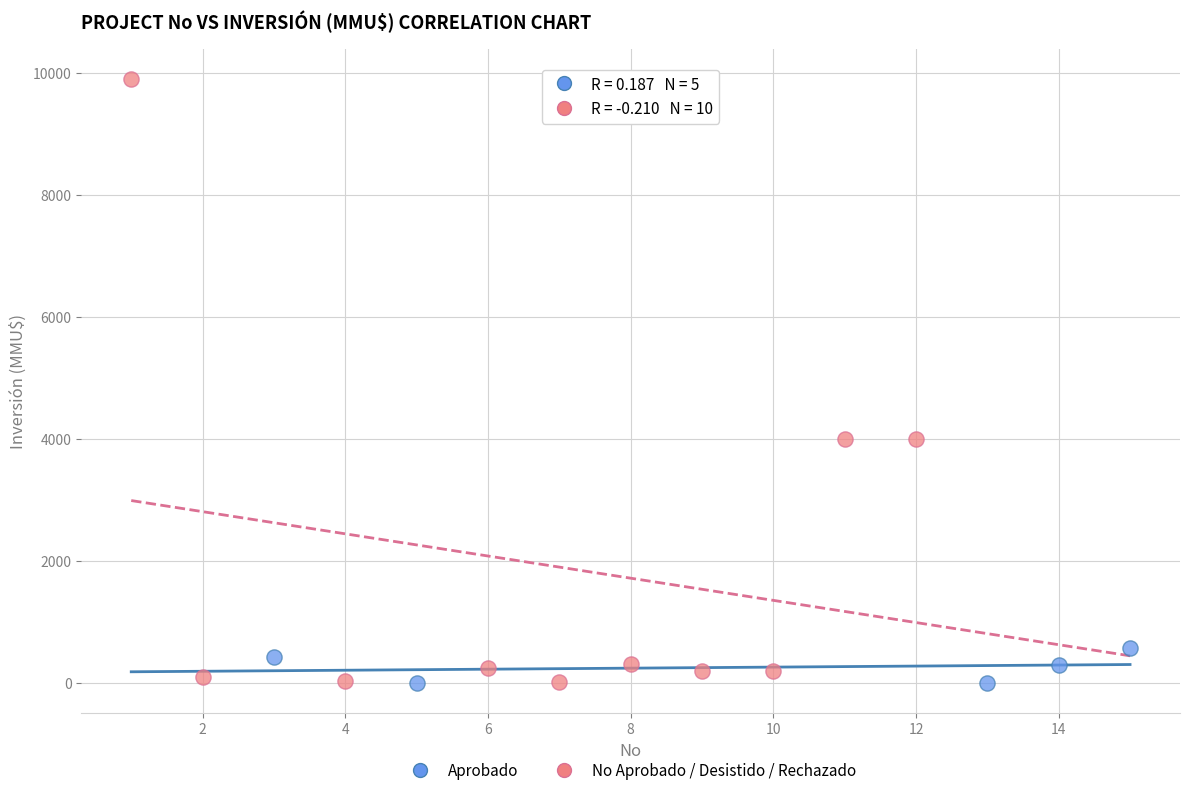

Which series contains the highest Y value?

No Aprobado / Desistido / Rechazado